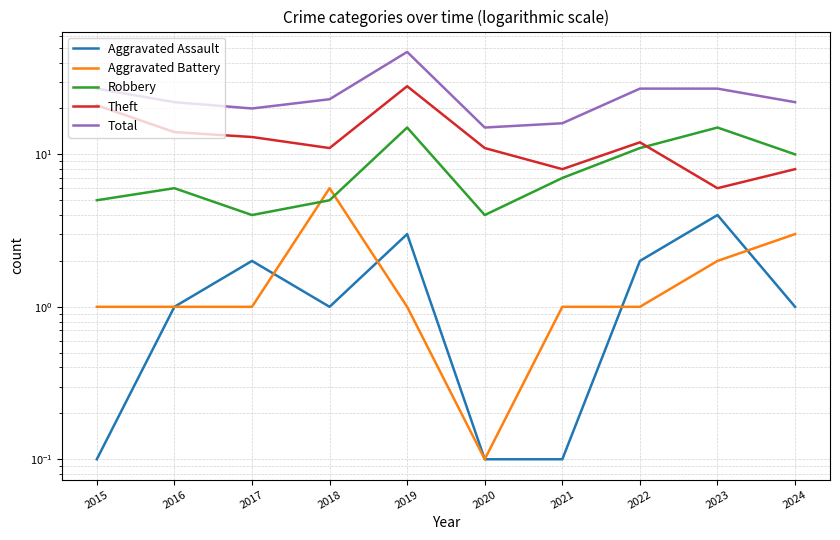

How many interior local valleys does the Theft series have?

3